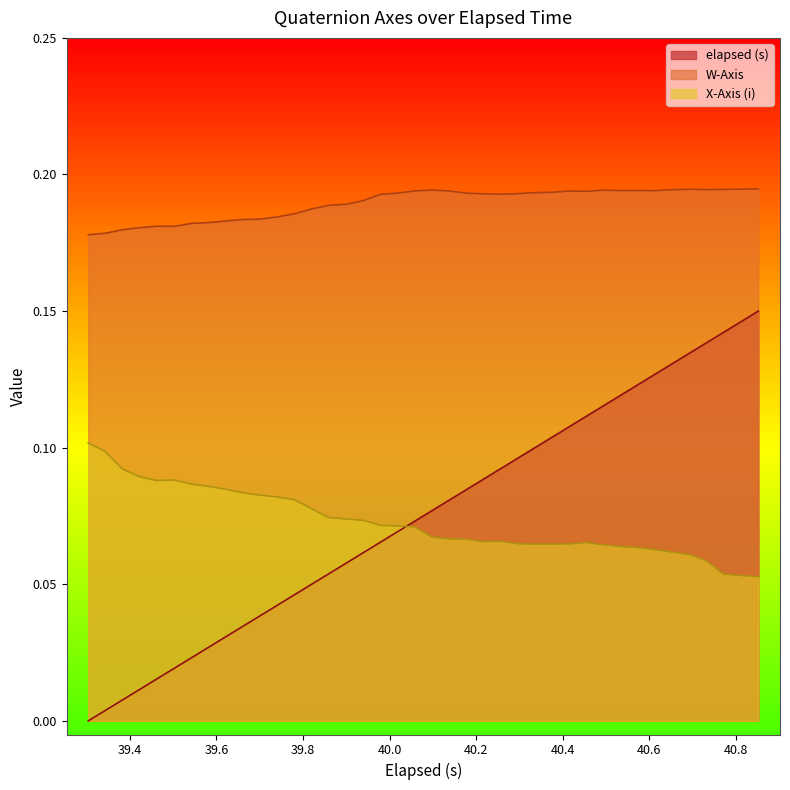

How many series are shown in this chart?

3